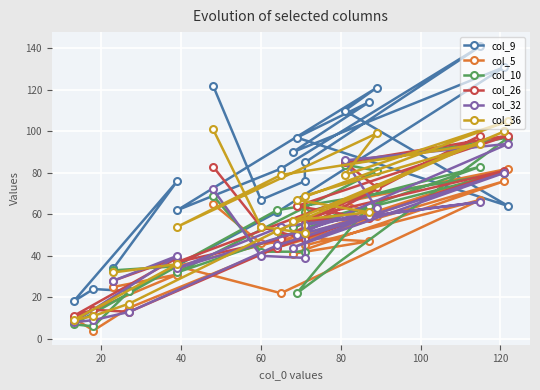

Where is col_10 nearest to the value 51?

100